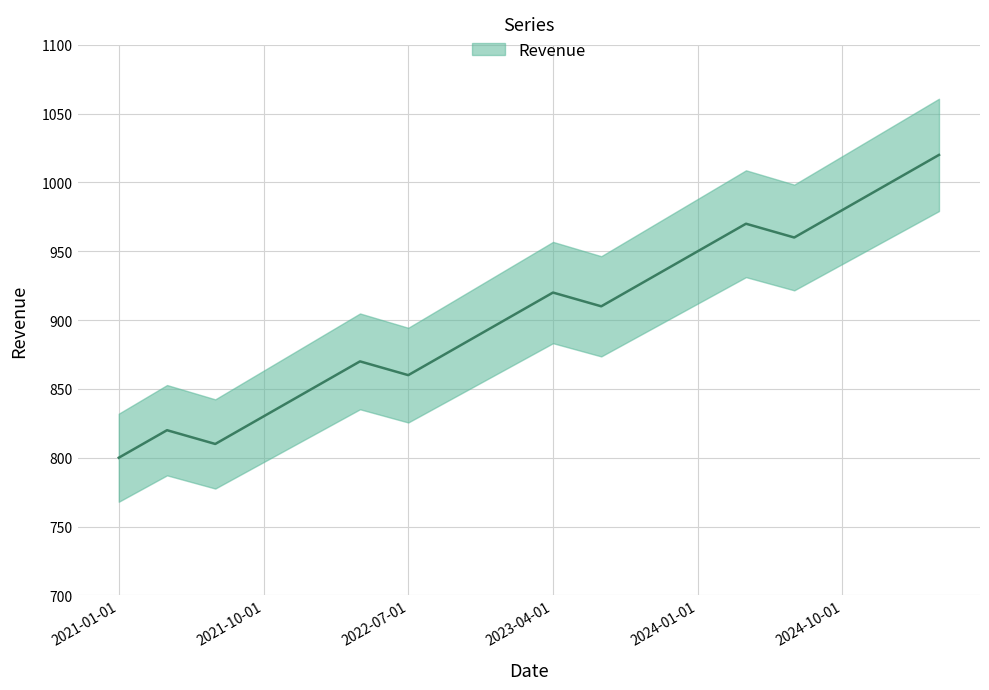

Between 2023-01-01 and 2022-07-01, which is larger?

2023-01-01